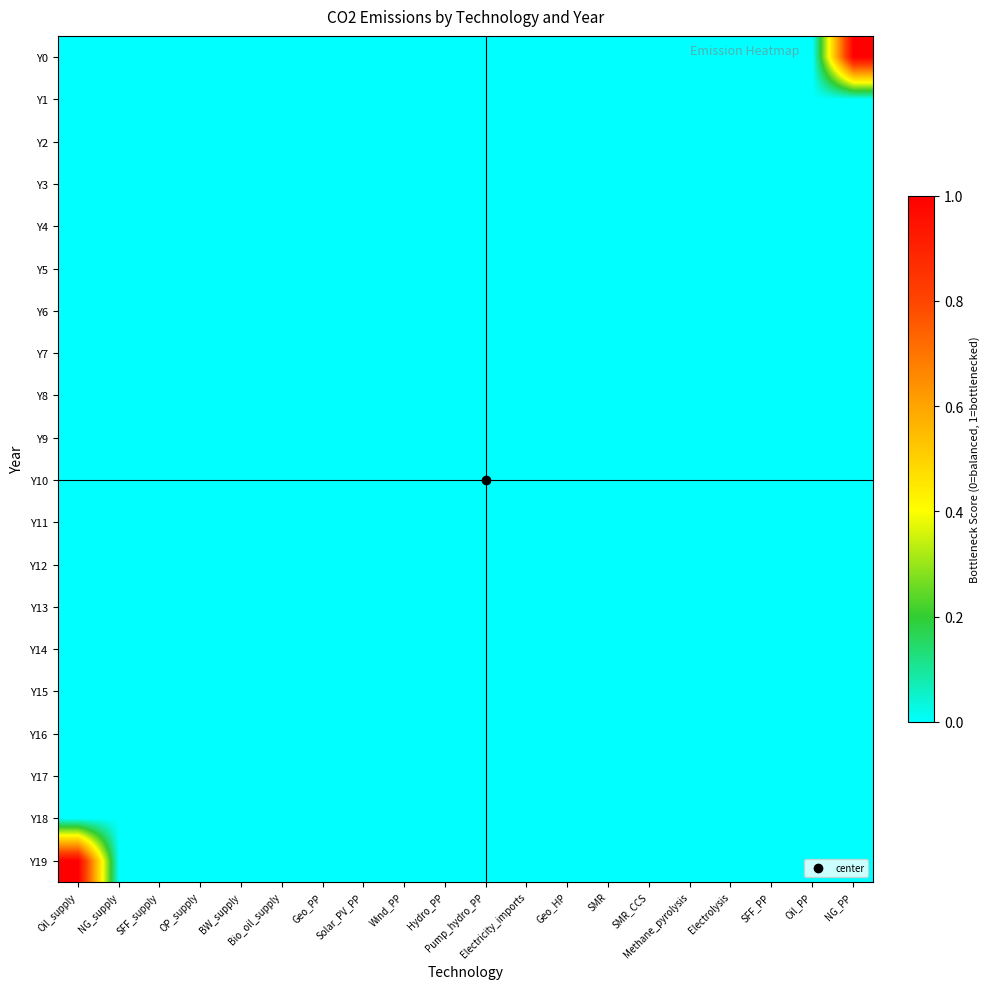

Reading left to right, transcribe all the data shown in this chart.

Y0: Oil_supply=0	NG_supply=0	SFF_supply=0	OP_supply=0	BW_supply=0	Bio_oil_supply=0	Geo_PP=0	Solar_PV_PP=0	Wind_PP=0	Hydro_PP=0	Pump_hydro_PP=0	Electricity_imports=0	Geo_HP=0	SMR=0	SMR_CCS=0	Methane_pyrolysis=0	Electrolysis=0	SFF_PP=0	Oil_PP=0	NG_PP=1
Y1: Oil_supply=0	NG_supply=0	SFF_supply=0	OP_supply=0	BW_supply=0	Bio_oil_supply=0	Geo_PP=0	Solar_PV_PP=0	Wind_PP=0	Hydro_PP=0	Pump_hydro_PP=0	Electricity_imports=0	Geo_HP=0	SMR=0	SMR_CCS=0	Methane_pyrolysis=0	Electrolysis=0	SFF_PP=0	Oil_PP=0	NG_PP=0
Y2: Oil_supply=0	NG_supply=0	SFF_supply=0	OP_supply=0	BW_supply=0	Bio_oil_supply=0	Geo_PP=0	Solar_PV_PP=0	Wind_PP=0	Hydro_PP=0	Pump_hydro_PP=0	Electricity_imports=0	Geo_HP=0	SMR=0	SMR_CCS=0	Methane_pyrolysis=0	Electrolysis=0	SFF_PP=0	Oil_PP=0	NG_PP=0
Y3: Oil_supply=0	NG_supply=0	SFF_supply=0	OP_supply=0	BW_supply=0	Bio_oil_supply=0	Geo_PP=0	Solar_PV_PP=0	Wind_PP=0	Hydro_PP=0	Pump_hydro_PP=0	Electricity_imports=0	Geo_HP=0	SMR=0	SMR_CCS=0	Methane_pyrolysis=0	Electrolysis=0	SFF_PP=0	Oil_PP=0	NG_PP=0
Y4: Oil_supply=0	NG_supply=0	SFF_supply=0	OP_supply=0	BW_supply=0	Bio_oil_supply=0	Geo_PP=0	Solar_PV_PP=0	Wind_PP=0	Hydro_PP=0	Pump_hydro_PP=0	Electricity_imports=0	Geo_HP=0	SMR=0	SMR_CCS=0	Methane_pyrolysis=0	Electrolysis=0	SFF_PP=0	Oil_PP=0	NG_PP=0
Y5: Oil_supply=0	NG_supply=0	SFF_supply=0	OP_supply=0	BW_supply=0	Bio_oil_supply=0	Geo_PP=0	Solar_PV_PP=0	Wind_PP=0	Hydro_PP=0	Pump_hydro_PP=0	Electricity_imports=0	Geo_HP=0	SMR=0	SMR_CCS=0	Methane_pyrolysis=0	Electrolysis=0	SFF_PP=0	Oil_PP=0	NG_PP=0
Y6: Oil_supply=0	NG_supply=0	SFF_supply=0	OP_supply=0	BW_supply=0	Bio_oil_supply=0	Geo_PP=0	Solar_PV_PP=0	Wind_PP=0	Hydro_PP=0	Pump_hydro_PP=0	Electricity_imports=0	Geo_HP=0	SMR=0	SMR_CCS=0	Methane_pyrolysis=0	Electrolysis=0	SFF_PP=0	Oil_PP=0	NG_PP=0
Y7: Oil_supply=0	NG_supply=0	SFF_supply=0	OP_supply=0	BW_supply=0	Bio_oil_supply=0	Geo_PP=0	Solar_PV_PP=0	Wind_PP=0	Hydro_PP=0	Pump_hydro_PP=0	Electricity_imports=0	Geo_HP=0	SMR=0	SMR_CCS=0	Methane_pyrolysis=0	Electrolysis=0	SFF_PP=0	Oil_PP=0	NG_PP=0
Y8: Oil_supply=0	NG_supply=0	SFF_supply=0	OP_supply=0	BW_supply=0	Bio_oil_supply=0	Geo_PP=0	Solar_PV_PP=0	Wind_PP=0	Hydro_PP=0	Pump_hydro_PP=0	Electricity_imports=0	Geo_HP=0	SMR=0	SMR_CCS=0	Methane_pyrolysis=0	Electrolysis=0	SFF_PP=0	Oil_PP=0	NG_PP=0
Y9: Oil_supply=0	NG_supply=0	SFF_supply=0	OP_supply=0	BW_supply=0	Bio_oil_supply=0	Geo_PP=0	Solar_PV_PP=0	Wind_PP=0	Hydro_PP=0	Pump_hydro_PP=0	Electricity_imports=0	Geo_HP=0	SMR=0	SMR_CCS=0	Methane_pyrolysis=0	Electrolysis=0	SFF_PP=0	Oil_PP=0	NG_PP=0
Y10: Oil_supply=0	NG_supply=0	SFF_supply=0	OP_supply=0	BW_supply=0	Bio_oil_supply=0	Geo_PP=0	Solar_PV_PP=0	Wind_PP=0	Hydro_PP=0	Pump_hydro_PP=0	Electricity_imports=0	Geo_HP=0	SMR=0	SMR_CCS=0	Methane_pyrolysis=0	Electrolysis=0	SFF_PP=0	Oil_PP=0	NG_PP=0
Y11: Oil_supply=0	NG_supply=0	SFF_supply=0	OP_supply=0	BW_supply=0	Bio_oil_supply=0	Geo_PP=0	Solar_PV_PP=0	Wind_PP=0	Hydro_PP=0	Pump_hydro_PP=0	Electricity_imports=0	Geo_HP=0	SMR=0	SMR_CCS=0	Methane_pyrolysis=0	Electrolysis=0	SFF_PP=0	Oil_PP=0	NG_PP=0
Y12: Oil_supply=0	NG_supply=0	SFF_supply=0	OP_supply=0	BW_supply=0	Bio_oil_supply=0	Geo_PP=0	Solar_PV_PP=0	Wind_PP=0	Hydro_PP=0	Pump_hydro_PP=0	Electricity_imports=0	Geo_HP=0	SMR=0	SMR_CCS=0	Methane_pyrolysis=0	Electrolysis=0	SFF_PP=0	Oil_PP=0	NG_PP=0
Y13: Oil_supply=0	NG_supply=0	SFF_supply=0	OP_supply=0	BW_supply=0	Bio_oil_supply=0	Geo_PP=0	Solar_PV_PP=0	Wind_PP=0	Hydro_PP=0	Pump_hydro_PP=0	Electricity_imports=0	Geo_HP=0	SMR=0	SMR_CCS=0	Methane_pyrolysis=0	Electrolysis=0	SFF_PP=0	Oil_PP=0	NG_PP=0
Y14: Oil_supply=0	NG_supply=0	SFF_supply=0	OP_supply=0	BW_supply=0	Bio_oil_supply=0	Geo_PP=0	Solar_PV_PP=0	Wind_PP=0	Hydro_PP=0	Pump_hydro_PP=0	Electricity_imports=0	Geo_HP=0	SMR=0	SMR_CCS=0	Methane_pyrolysis=0	Electrolysis=0	SFF_PP=0	Oil_PP=0	NG_PP=0
Y15: Oil_supply=0	NG_supply=0	SFF_supply=0	OP_supply=0	BW_supply=0	Bio_oil_supply=0	Geo_PP=0	Solar_PV_PP=0	Wind_PP=0	Hydro_PP=0	Pump_hydro_PP=0	Electricity_imports=0	Geo_HP=0	SMR=0	SMR_CCS=0	Methane_pyrolysis=0	Electrolysis=0	SFF_PP=0	Oil_PP=0	NG_PP=0
Y16: Oil_supply=0	NG_supply=0	SFF_supply=0	OP_supply=0	BW_supply=0	Bio_oil_supply=0	Geo_PP=0	Solar_PV_PP=0	Wind_PP=0	Hydro_PP=0	Pump_hydro_PP=0	Electricity_imports=0	Geo_HP=0	SMR=0	SMR_CCS=0	Methane_pyrolysis=0	Electrolysis=0	SFF_PP=0	Oil_PP=0	NG_PP=0
Y17: Oil_supply=0	NG_supply=0	SFF_supply=0	OP_supply=0	BW_supply=0	Bio_oil_supply=0	Geo_PP=0	Solar_PV_PP=0	Wind_PP=0	Hydro_PP=0	Pump_hydro_PP=0	Electricity_imports=0	Geo_HP=0	SMR=0	SMR_CCS=0	Methane_pyrolysis=0	Electrolysis=0	SFF_PP=0	Oil_PP=0	NG_PP=0
Y18: Oil_supply=0	NG_supply=0	SFF_supply=0	OP_supply=0	BW_supply=0	Bio_oil_supply=0	Geo_PP=0	Solar_PV_PP=0	Wind_PP=0	Hydro_PP=0	Pump_hydro_PP=0	Electricity_imports=0	Geo_HP=0	SMR=0	SMR_CCS=0	Methane_pyrolysis=0	Electrolysis=0	SFF_PP=0	Oil_PP=0	NG_PP=0
Y19: Oil_supply=1	NG_supply=0	SFF_supply=0	OP_supply=0	BW_supply=0	Bio_oil_supply=0	Geo_PP=0	Solar_PV_PP=0	Wind_PP=0	Hydro_PP=0	Pump_hydro_PP=0	Electricity_imports=0	Geo_HP=0	SMR=0	SMR_CCS=0	Methane_pyrolysis=0	Electrolysis=0	SFF_PP=0	Oil_PP=0	NG_PP=0